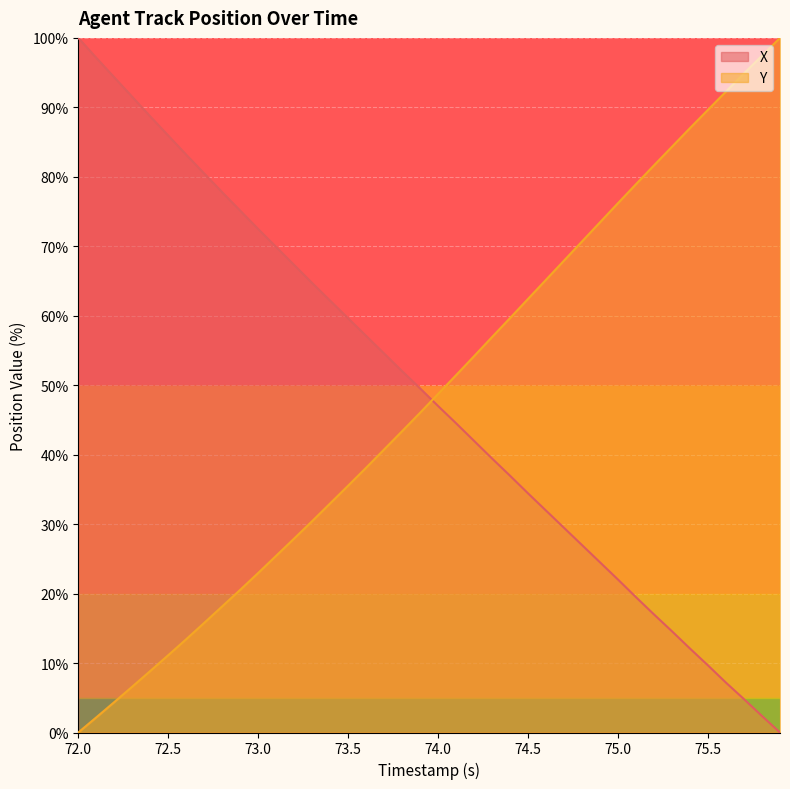

Which series has the widest spread of values?

X